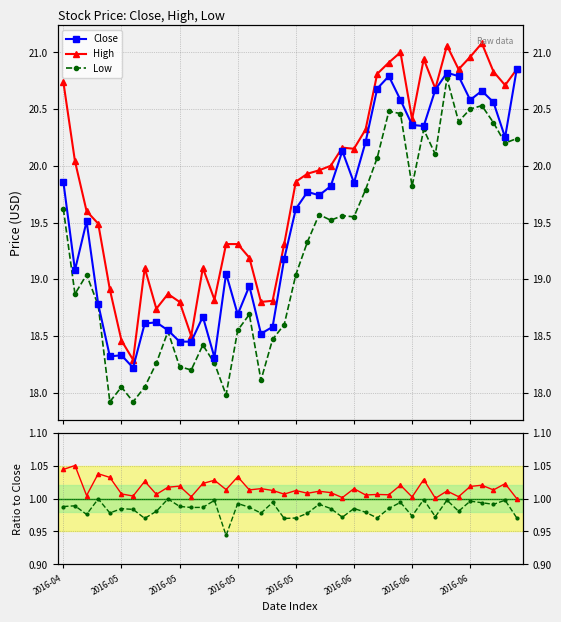

Reading left to right, transcribe all the data shown in this chart.

Close: 19.9	19.1	19.5	18.8	18.3	18.3	18.2	18.6	18.6	18.5	18.5	18.5	18.7	18.3	19.0	18.7	18.9	18.5	18.6	19.2	19.6	19.8	19.7	19.8	20.1	19.9	20.2	20.7	20.8	20.6	20.4	20.4	20.7	20.8	20.8	20.6	20.7	20.6	20.2	20.9
High: 20.7	20.0	19.6	19.5	18.9	18.5	18.3	19.1	18.7	18.9	18.8	18.5	19.1	18.8	19.3	19.3	19.2	18.8	18.8	19.3	19.9	19.9	20.0	20.0	20.2	20.1	20.3	20.8	20.9	21.0	20.4	20.9	20.7	21.1	20.9	21.0	21.1	20.8	20.7	20.9
Low: 19.6	18.9	19.0	18.8	17.9	18.0	17.9	18.0	18.3	18.5	18.2	18.2	18.4	18.3	18.0	18.5	18.7	18.1	18.5	18.6	19.0	19.3	19.6	19.5	19.6	19.5	19.8	20.1	20.5	20.5	19.8	20.3	20.1	20.8	20.4	20.5	20.5	20.4	20.2	20.2
High/Close: 1.0	1.1	1.0	1.0	1.0	1.0	1.0	1.0	1.0	1.0	1.0	1.0	1.0	1.0	1.0	1.0	1.0	1.0	1.0	1.0	1.0	1.0	1.0	1.0	1.0	1.0	1.0	1.0	1.0	1.0	1.0	1.0	1.0	1.0	1.0	1.0	1.0	1.0	1.0	1.0
Low/Close: 1.0	1.0	1.0	1.0	1.0	1.0	1.0	1.0	1.0	1.0	1.0	1.0	1.0	1.0	0.9	1.0	1.0	1.0	1.0	1.0	1.0	1.0	1.0	1.0	1.0	1.0	1.0	1.0	1.0	1.0	1.0	1.0	1.0	1.0	1.0	1.0	1.0	1.0	1.0	1.0